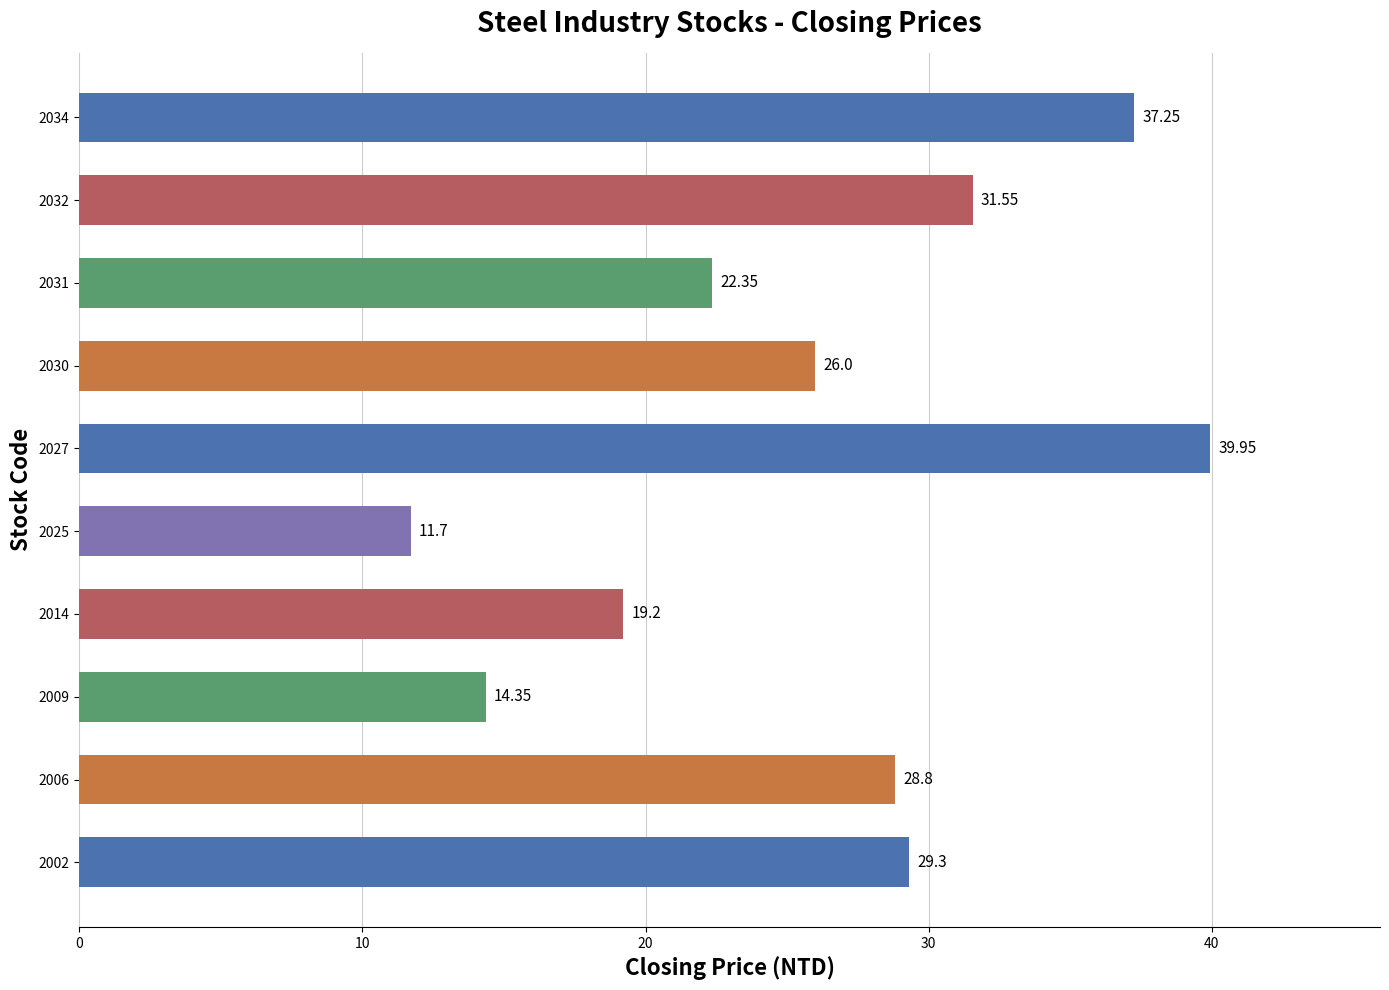

Between 2006 and 2025, which is larger?

2006